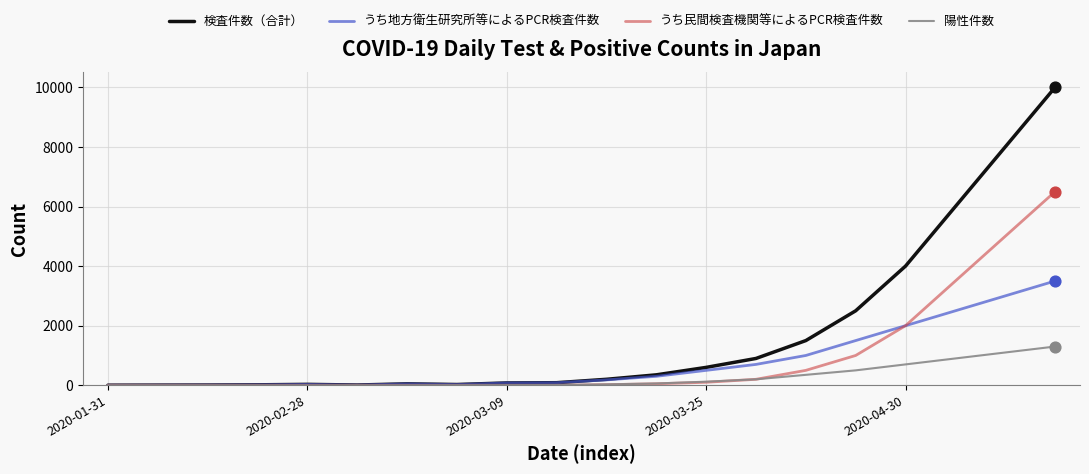

Rank the series by their maximum value, from highest to lowest.

検査件数（合計）, うち民間検査機関等によるPCR検査件数, うち地方衛生研究所等によるPCR検査件数, 陽性件数